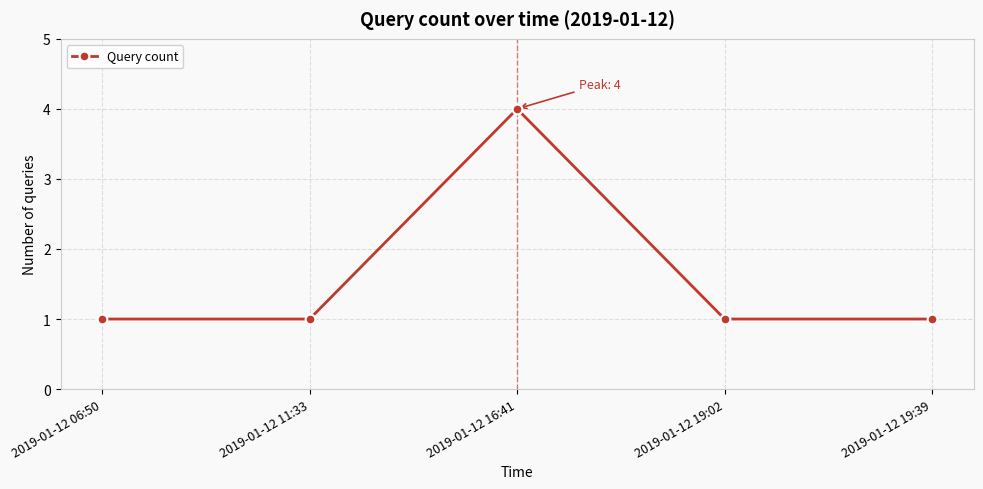

At which category does the chart reach its peak across all series?

2019-01-12 16:41